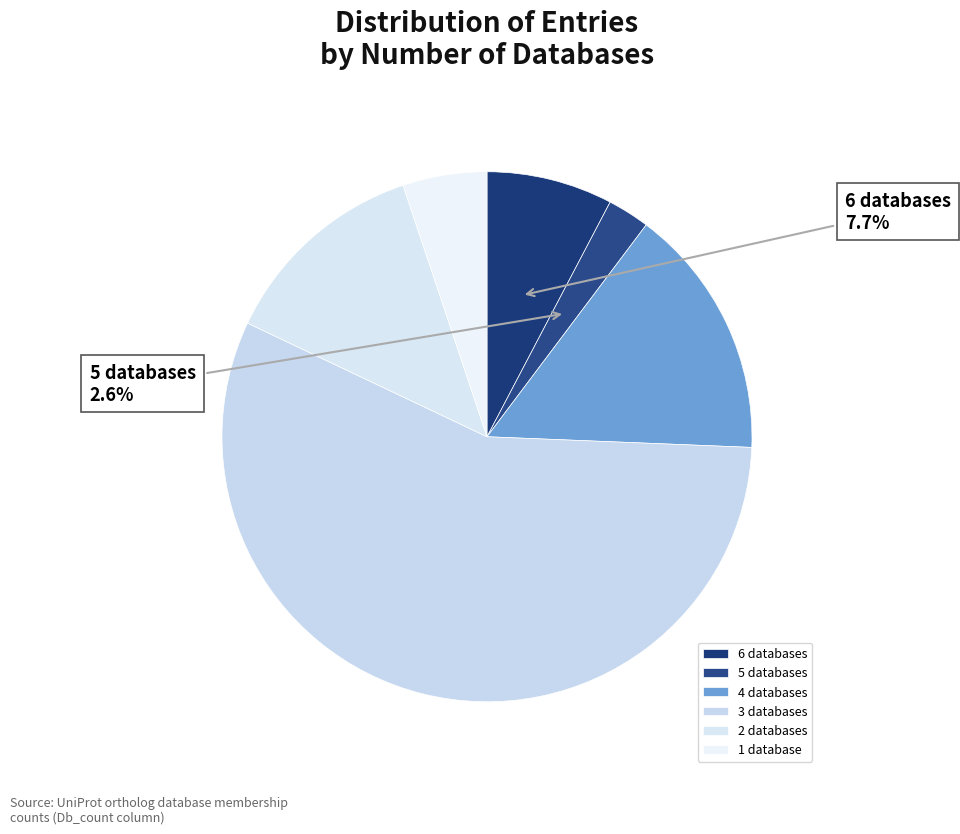

Count the number of slices in the pie.

6